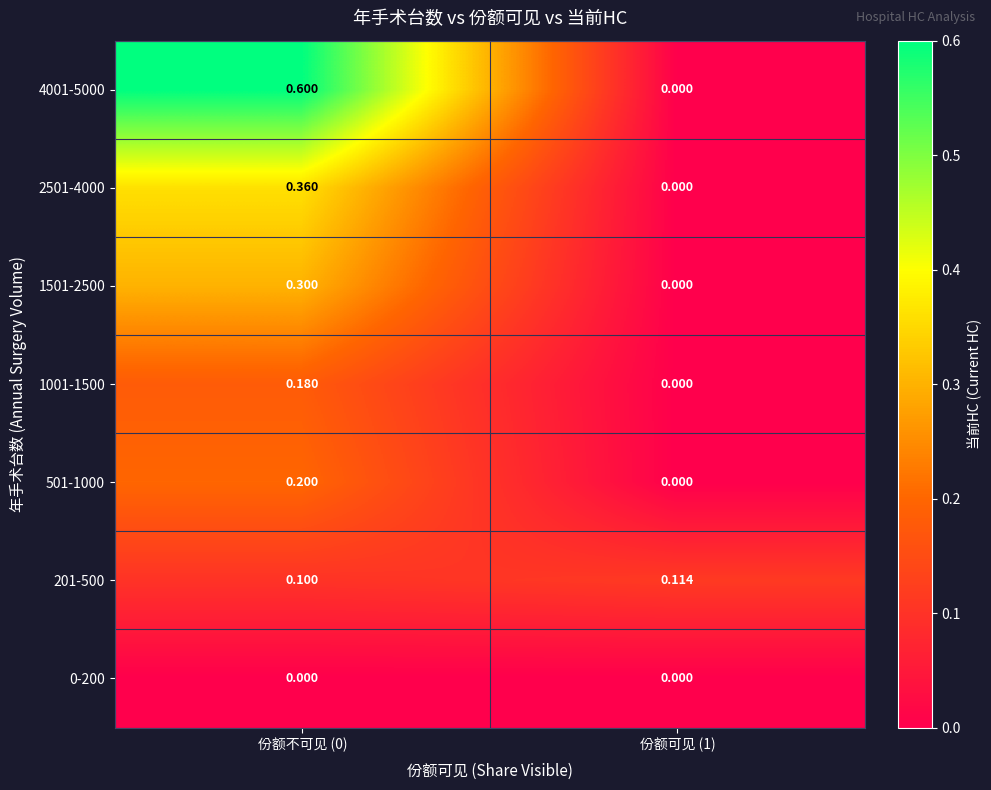

Is the value of 2501-4000 at 份额可见 (1) greater than the value of 201-500 at 份额不可见 (0)?

No